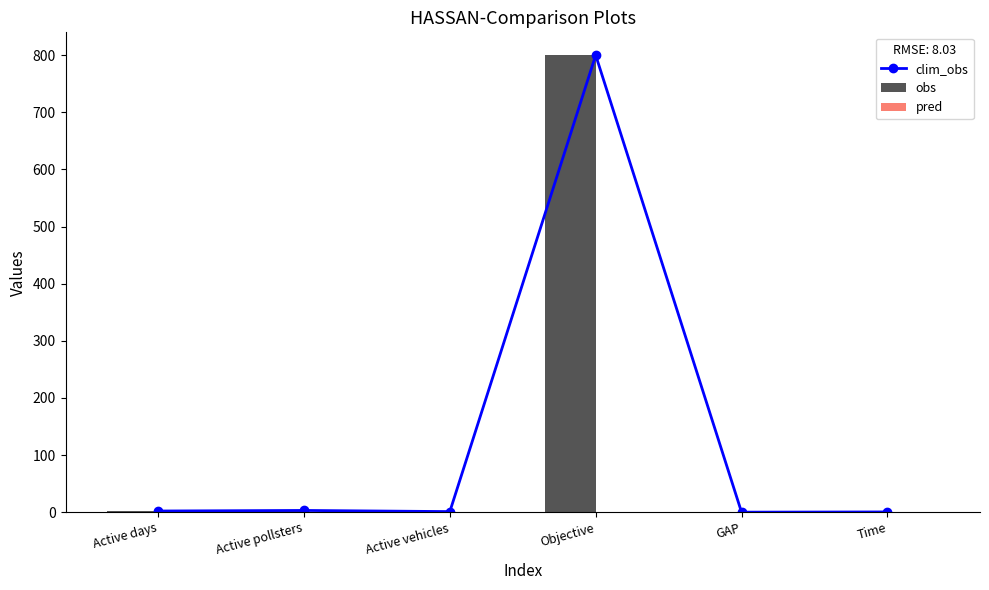

Is the value of obs at Time greater than the value of pred at GAP?

No